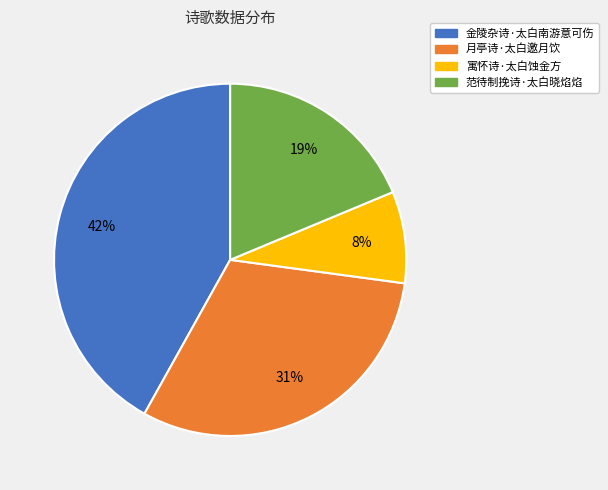

Approximately how many times larger is the value at 月亭诗·太白邀月饮 compared to 金陵杂诗·太白南游意可伤?

0.7